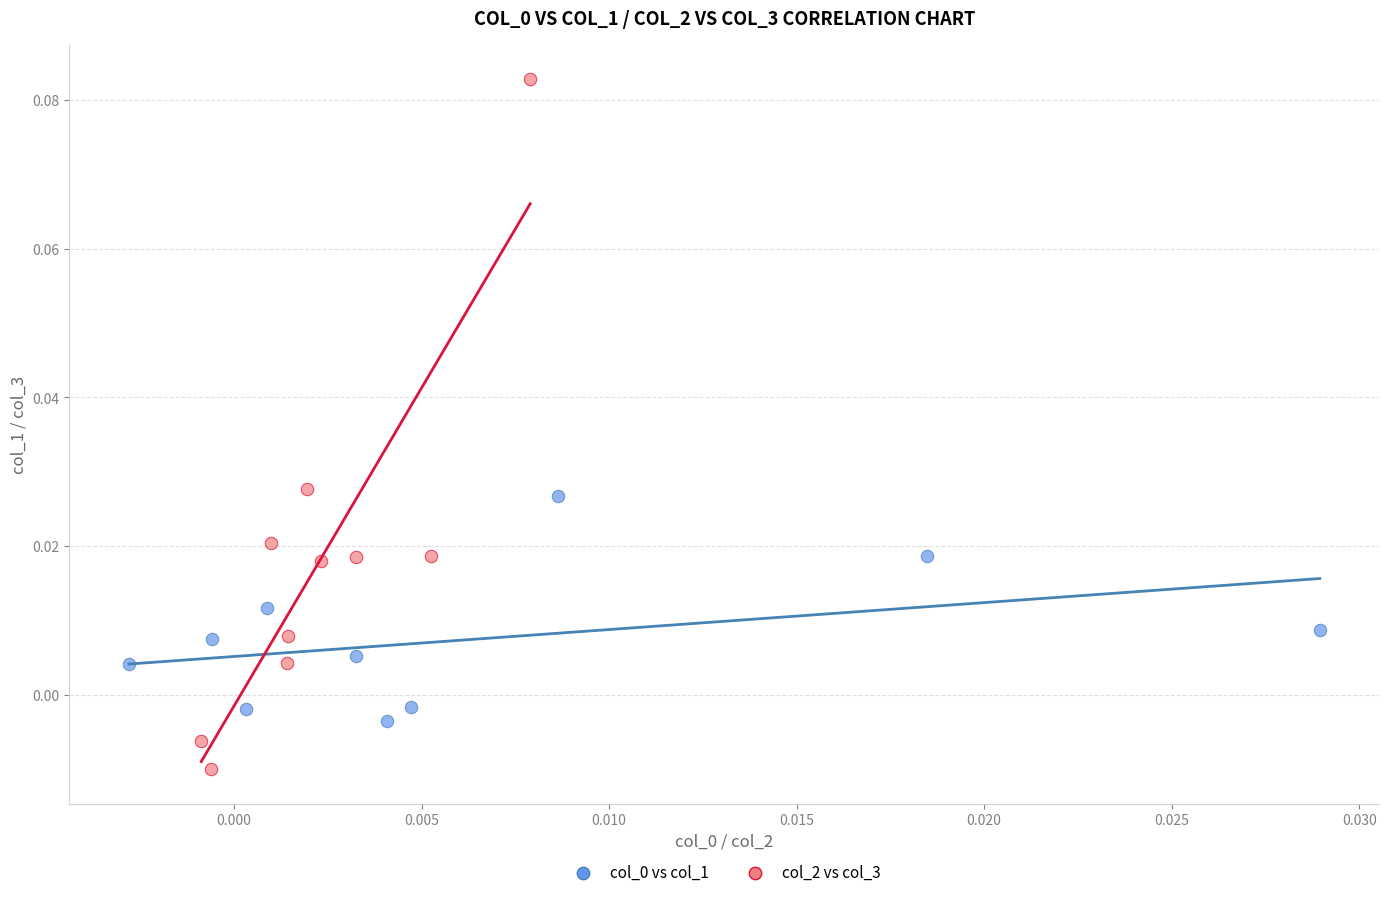

Which series has the largest Y range (max minus min)?

col_2 vs col_3